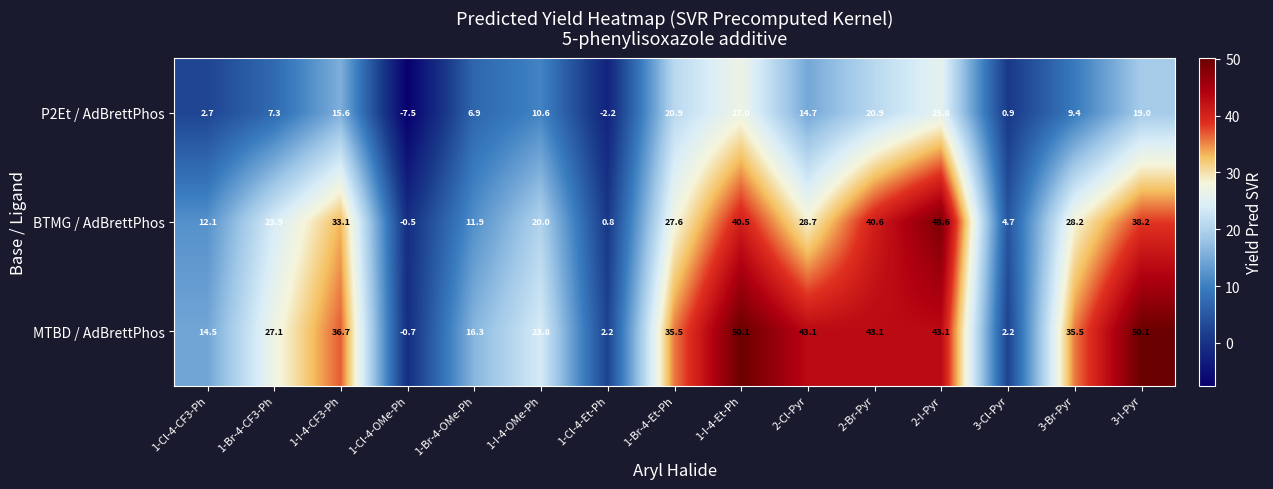

How many values in the MTBD / AdBrettPhos series exceed 35?

8